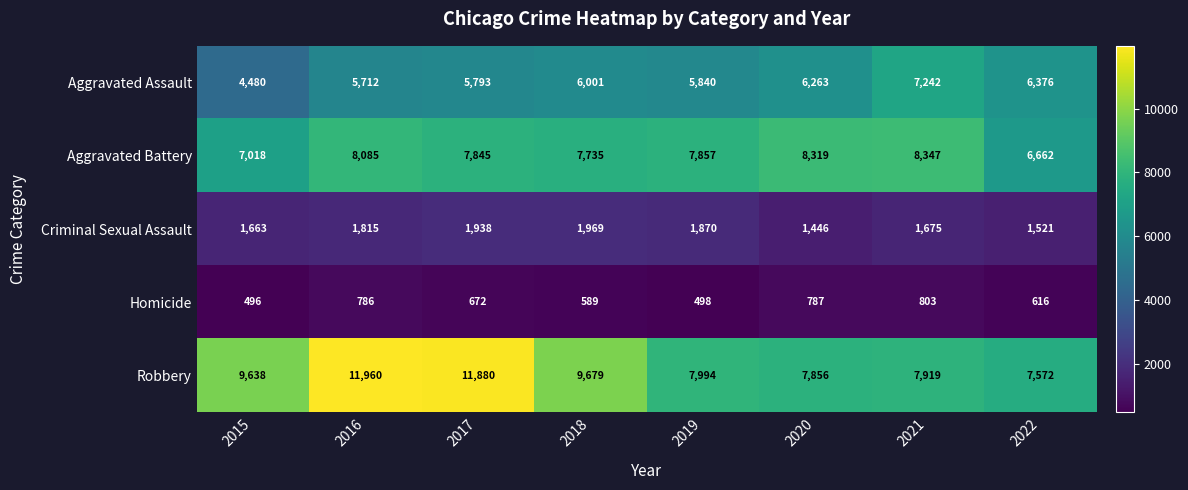

At 2020, list the series in order from largest to smallest.

Aggravated Battery, Robbery, Aggravated Assault, Criminal Sexual Assault, Homicide